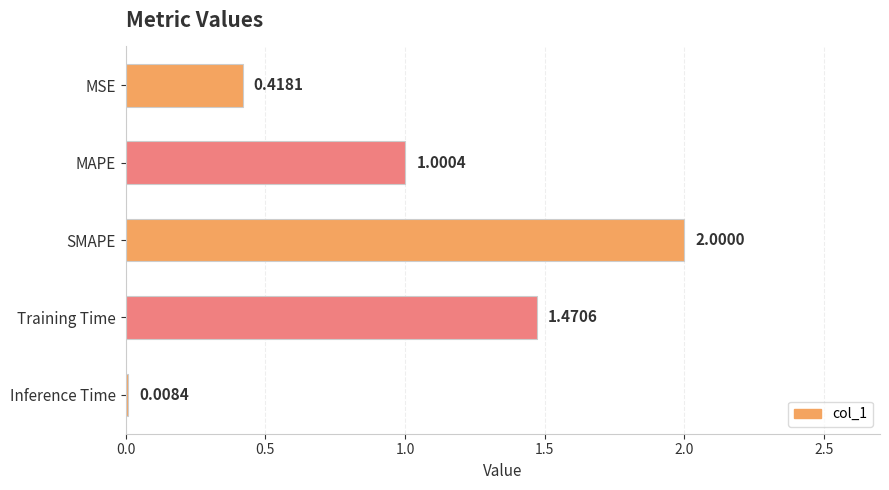

What is the difference between the maximum and minimum values?

2.0